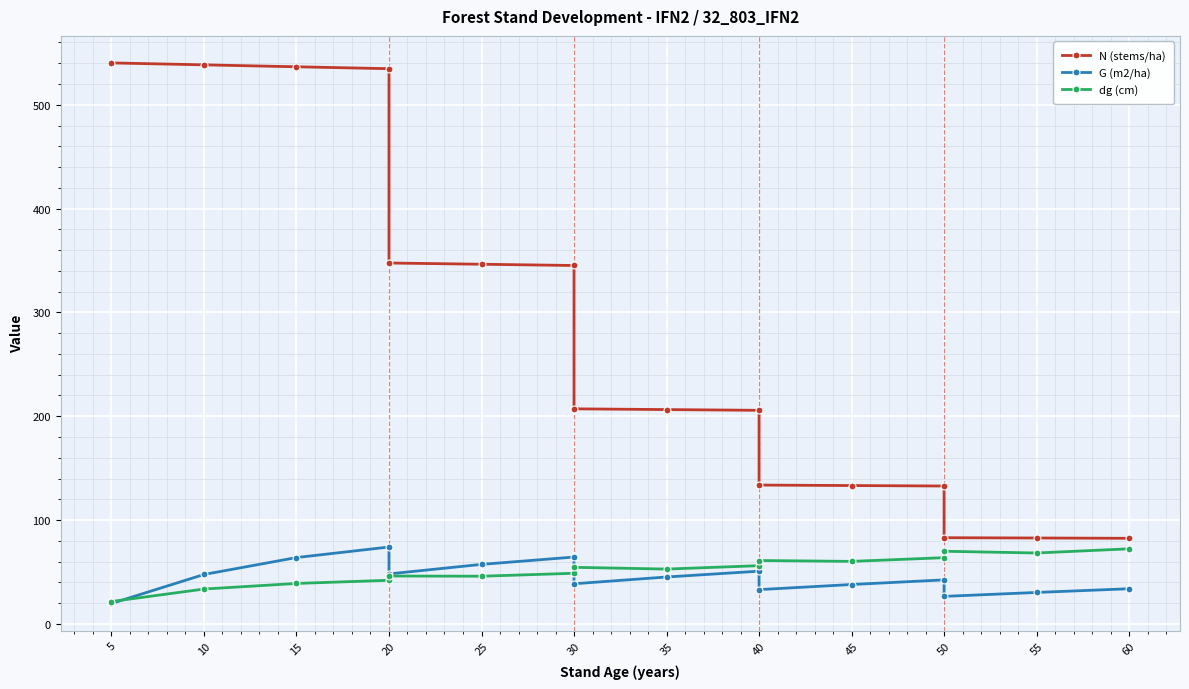

What is the value of the G (m2/ha) point at the 2nd from the left?

47.6